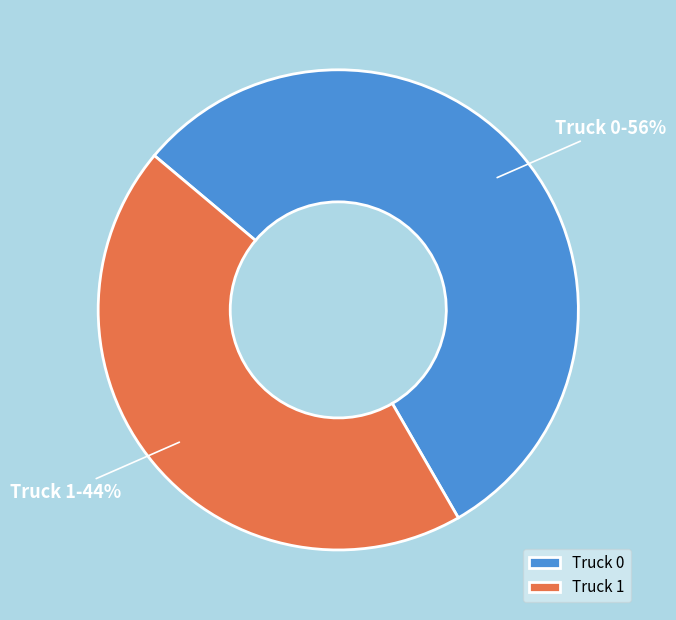

Is the sum of Truck 0 and Truck 1 greater than half?

Yes